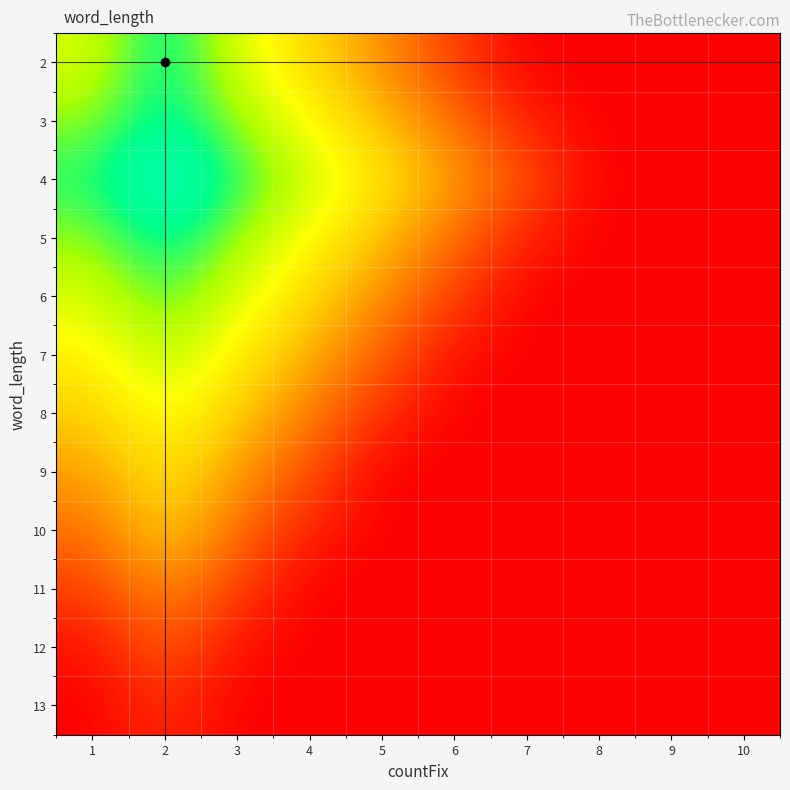

What is the maximum value shown in the chart?

300